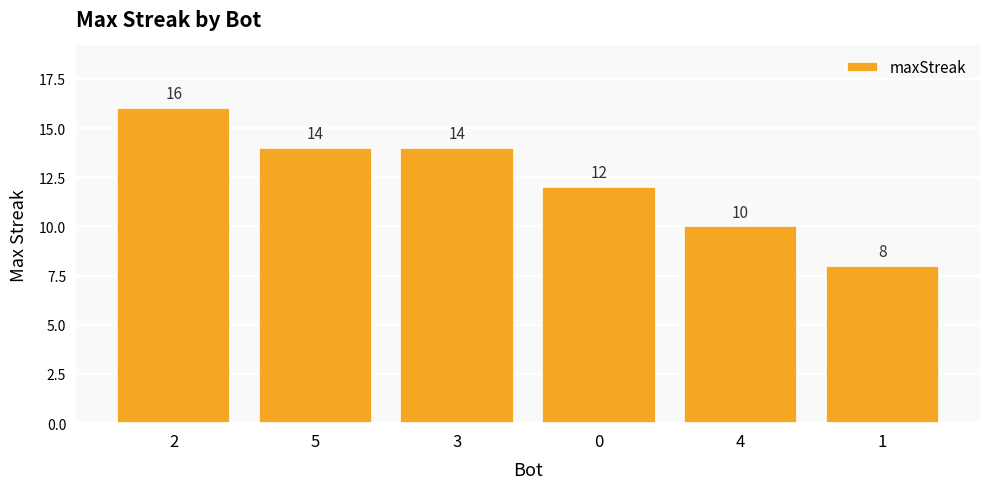

How many distinct data groups are displayed?

1